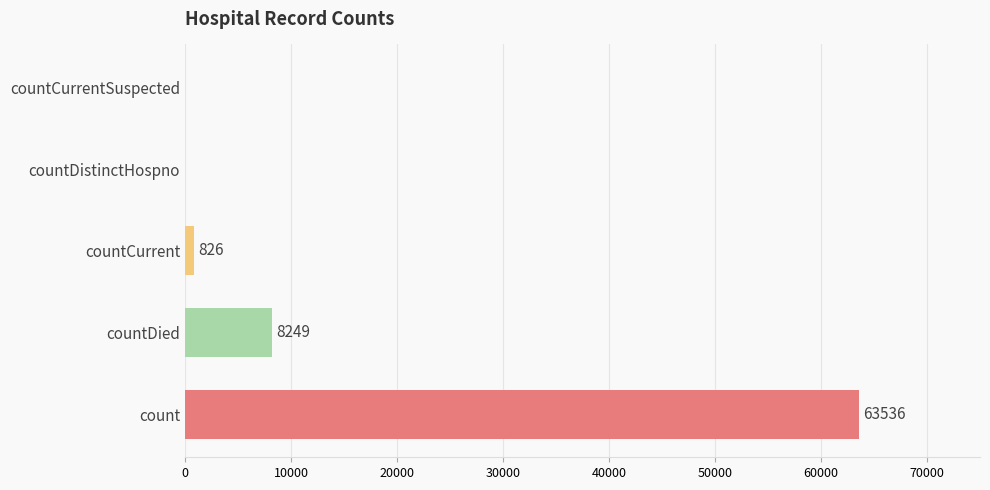

Reading bottom to top, list all the values displayed in this chart.

count=63536	countDied=8249	countCurrent=826	countDistinctHospno=0	countCurrentSuspected=0